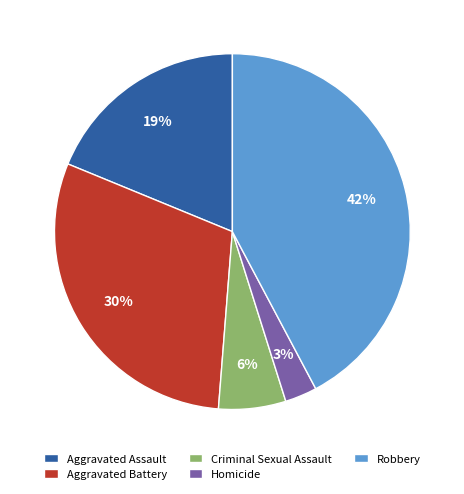

Do Aggravated Assault and Robbery together represent more than half of the pie?

Yes